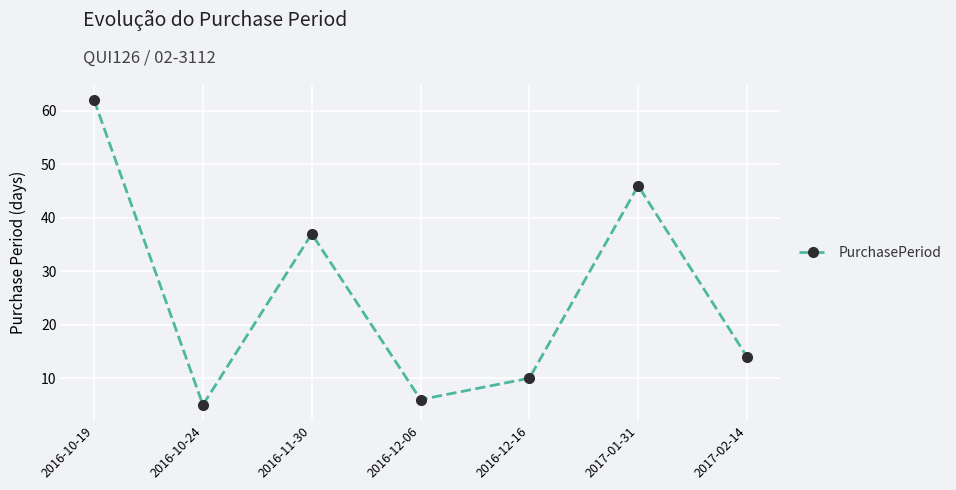

At which label is the value closest to 33?

2016-11-30